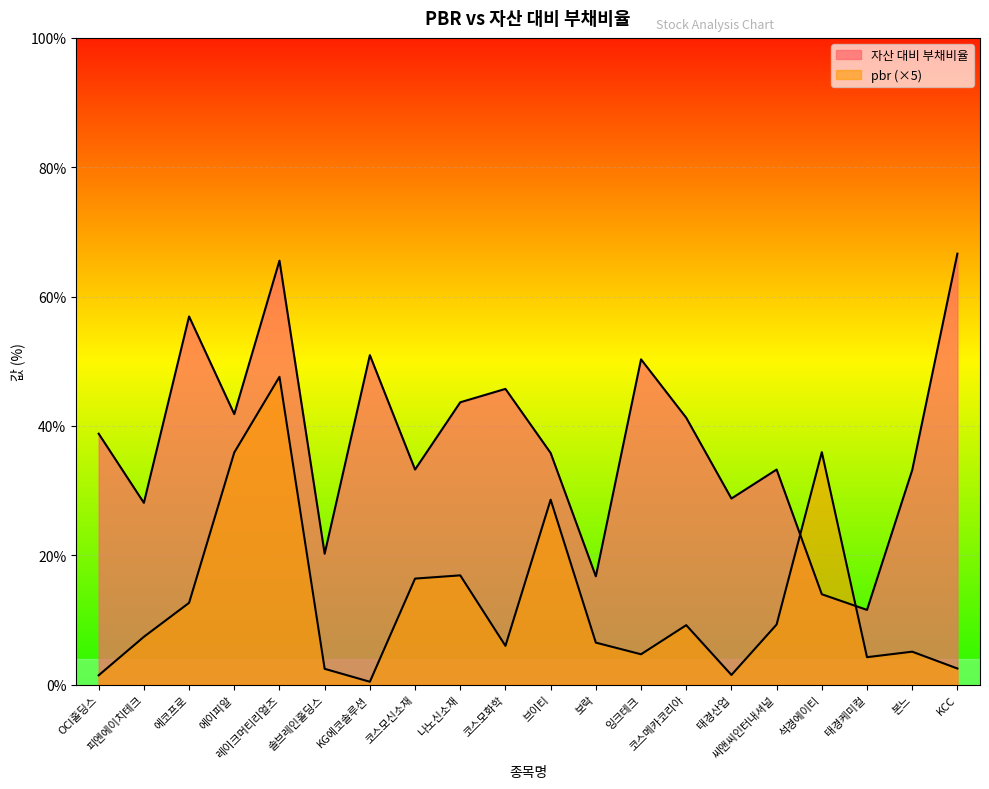

Which series has the widest spread of values?

자산 대비 부채비율